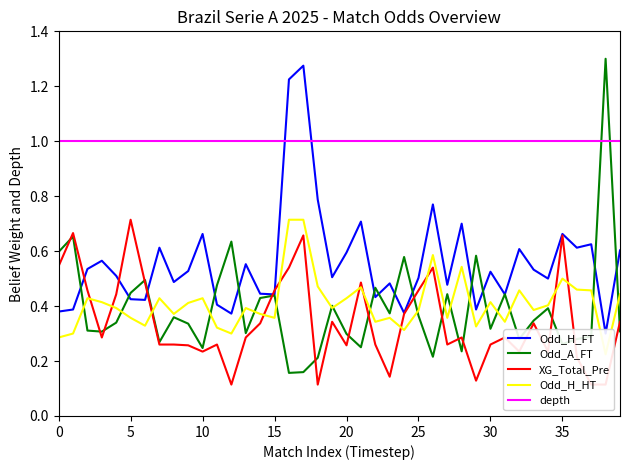

Where is XG_Total_Pre nearest to the value 0?

12